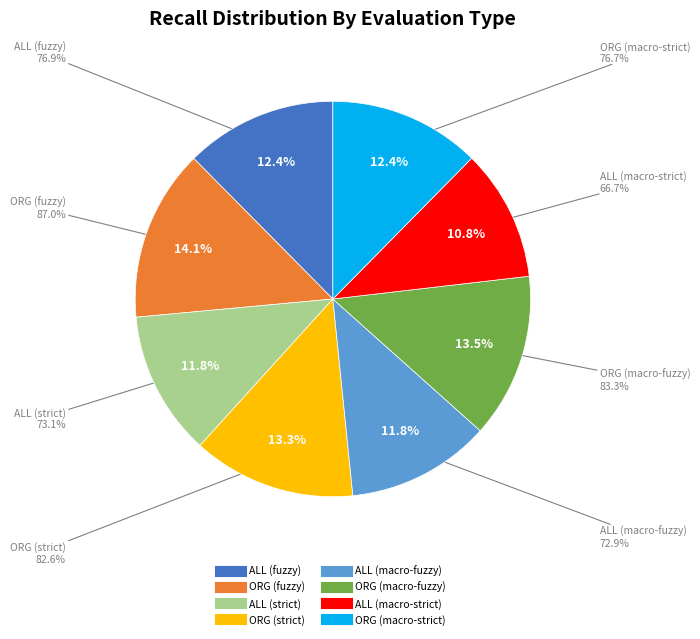

Which category has the smallest portion of the pie?

ALL (macro-strict)